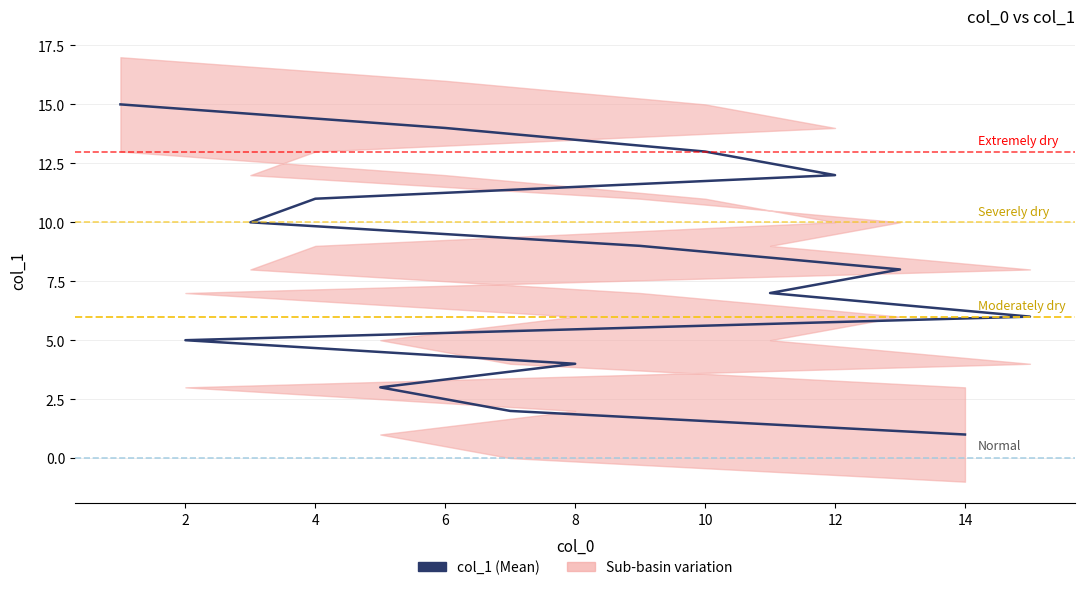

Which has a higher value, 14 or 13?

13